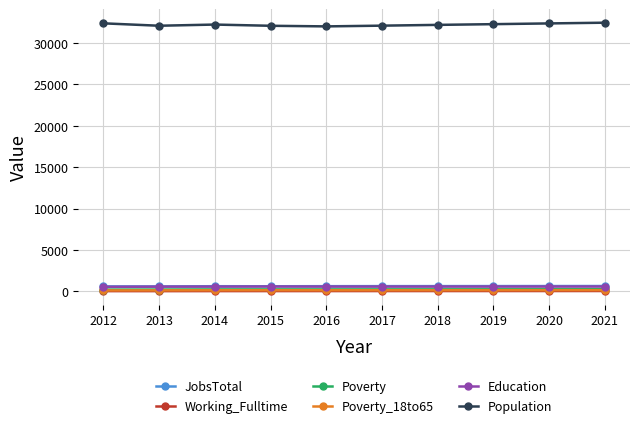

Which series has the widest spread of values?

Population